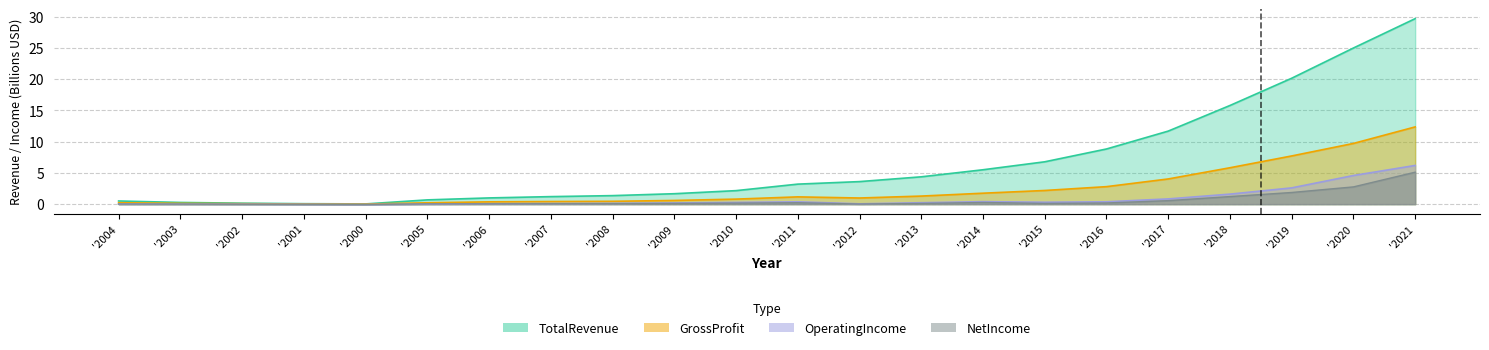

True or false: TotalRevenue and OperatingIncome intersect in this chart.

False